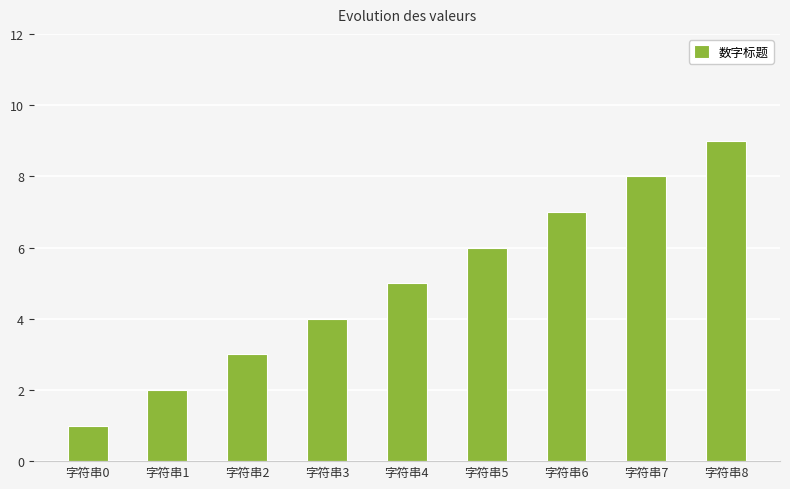

Reading right to left, list all the values displayed in this chart.

9	8	7	6	5	4	3	2	1